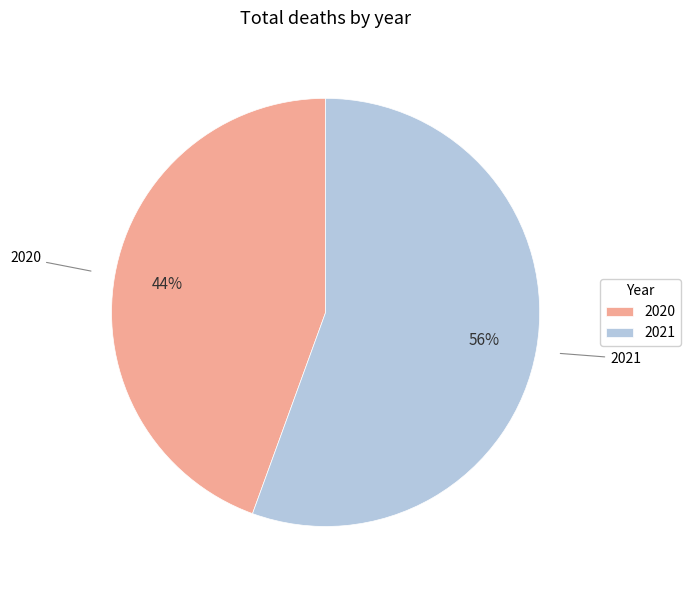

Rank the categories by value from highest to lowest.

2021, 2020